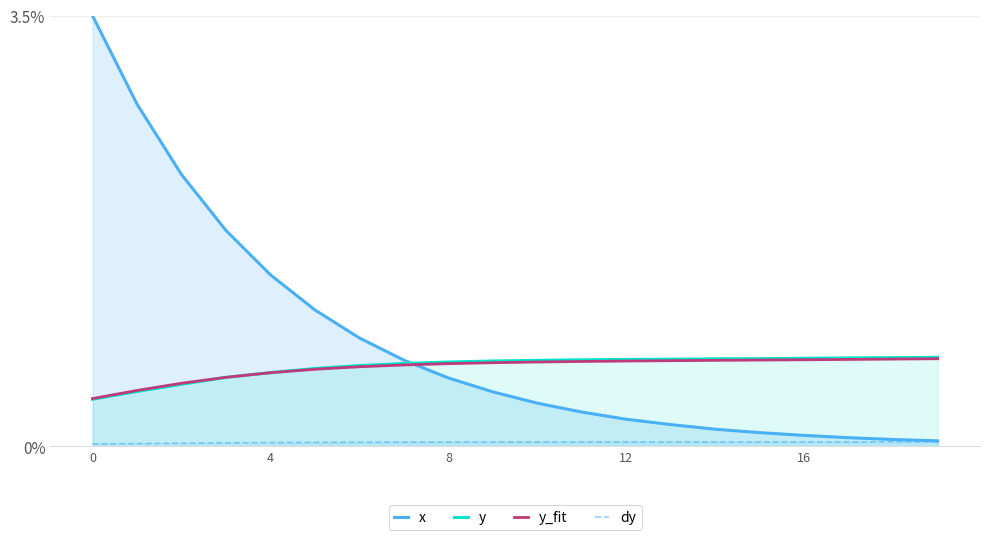

Is the value of y at 7 greater than the value of x at 12?

No